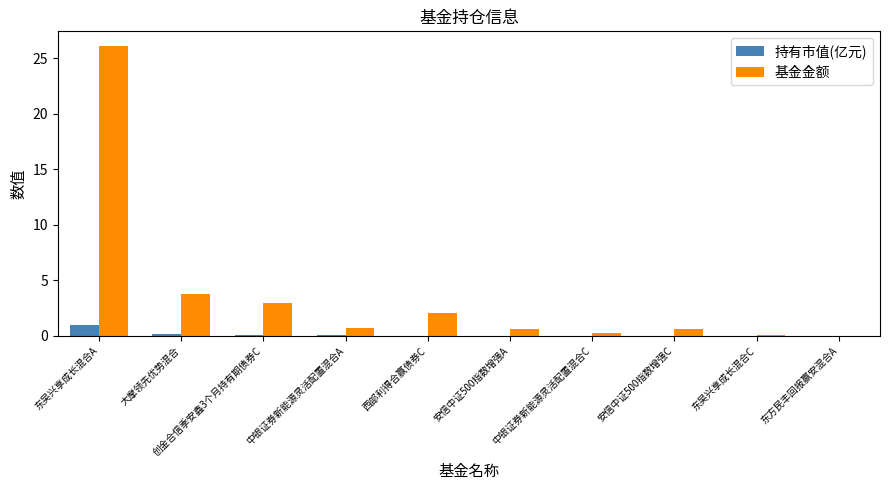

At which category is the sum across all series the highest?

东吴兴享成长混合A